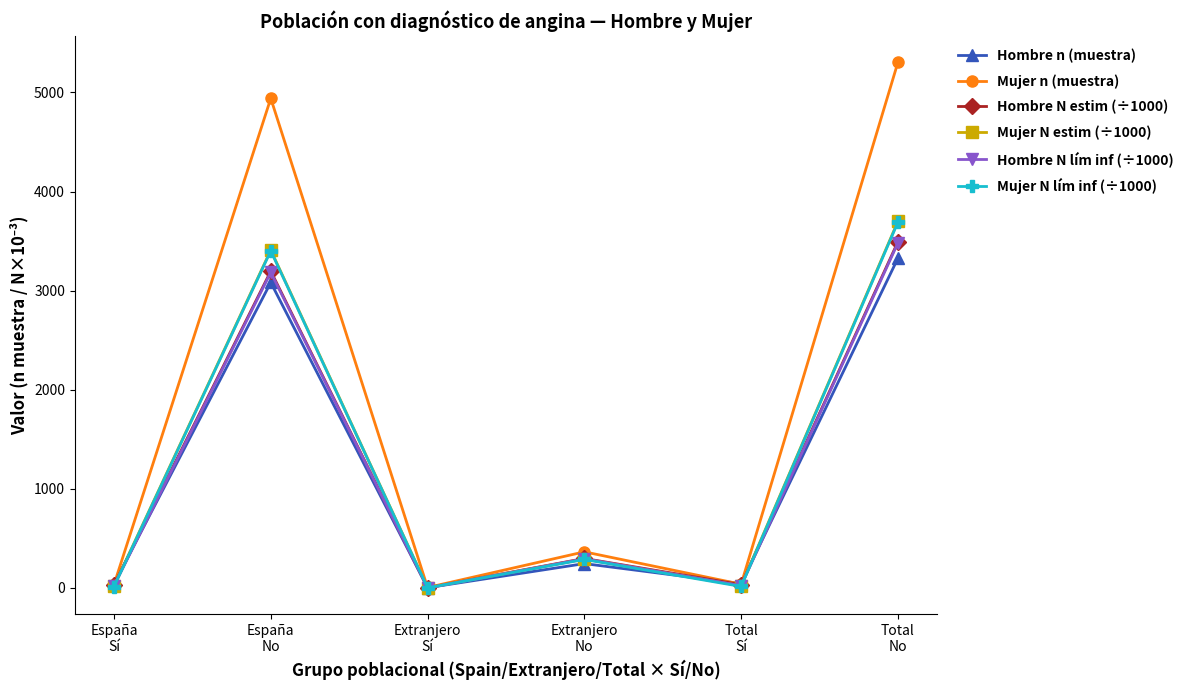

How many interior local peaks does the Hombre N estim (÷1000) series have?

2